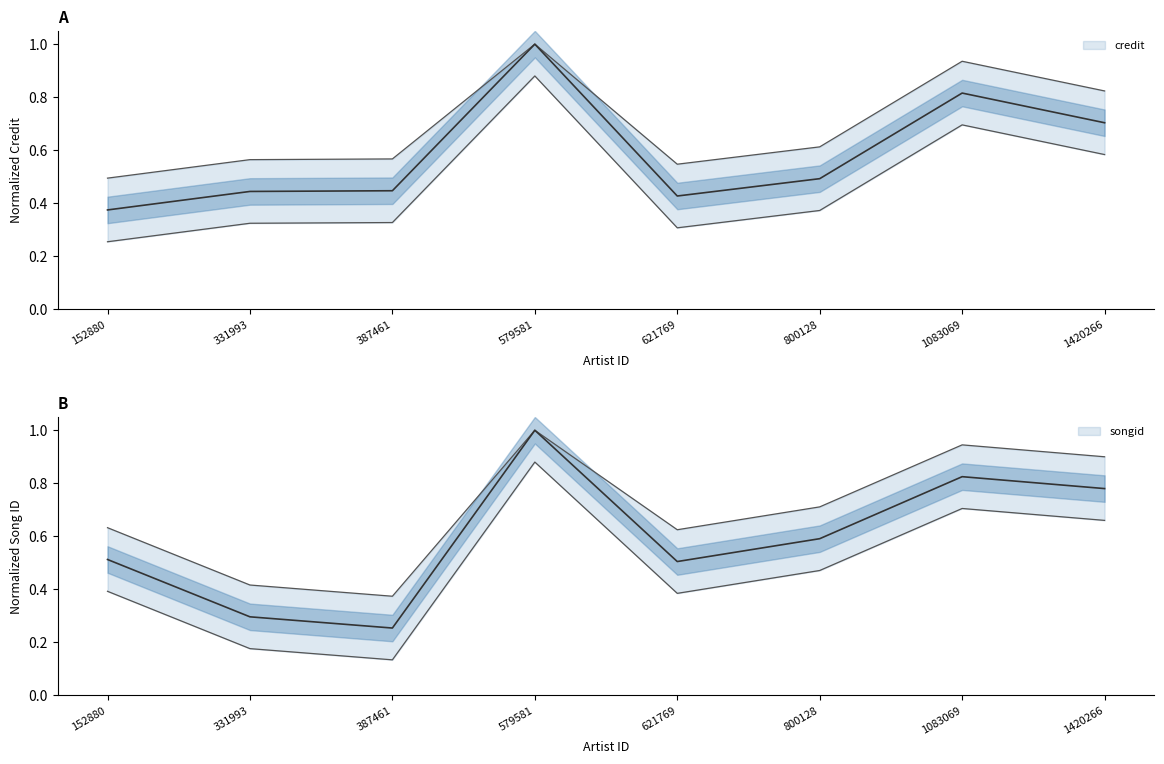

How many times do credit and songid cross each other?

1